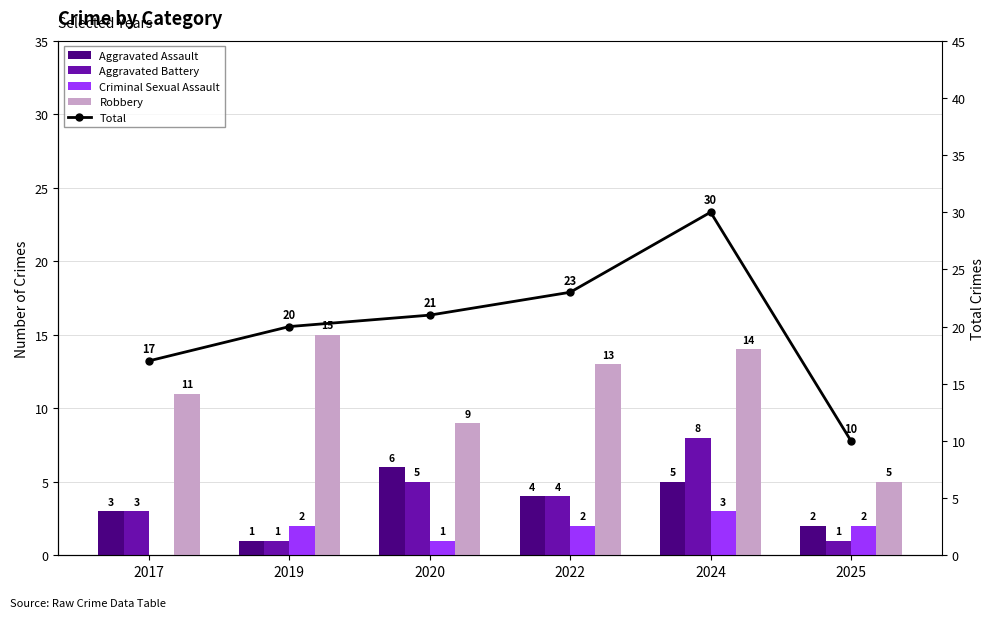

What is the maximum value shown in the chart?

30